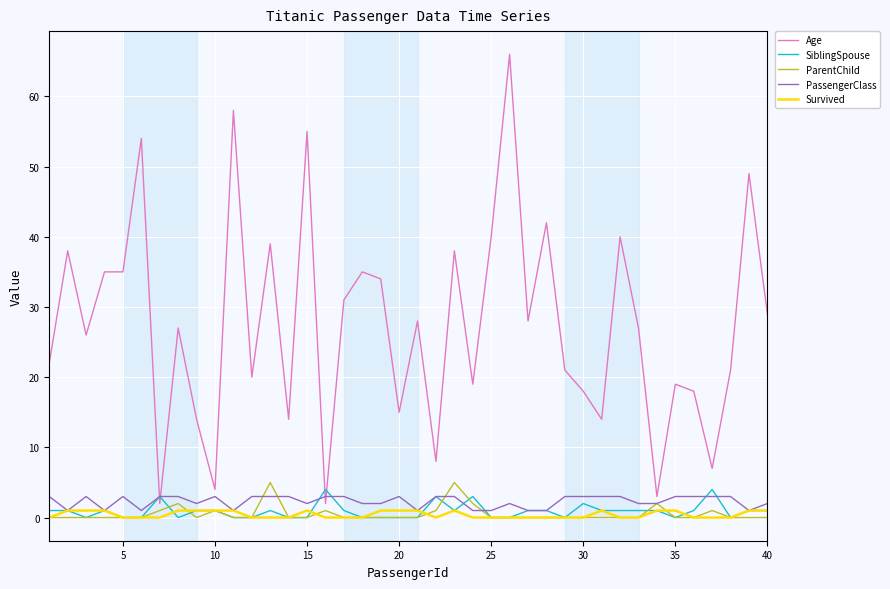

Which series has the largest total across all categories?

Age